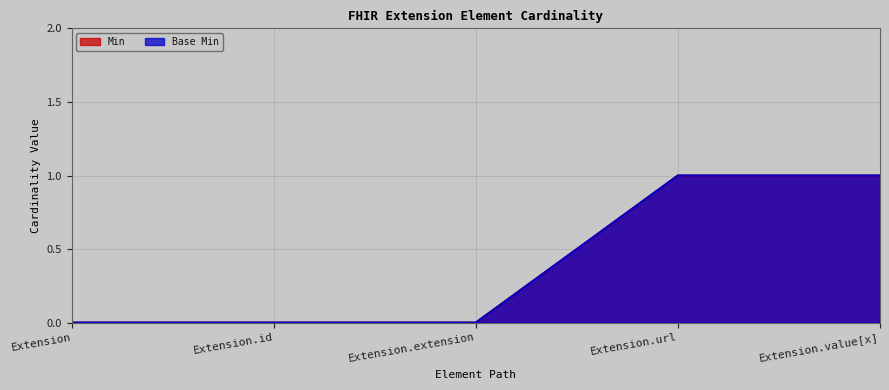

List the series in order of their peak value, highest first.

Min, Base Min